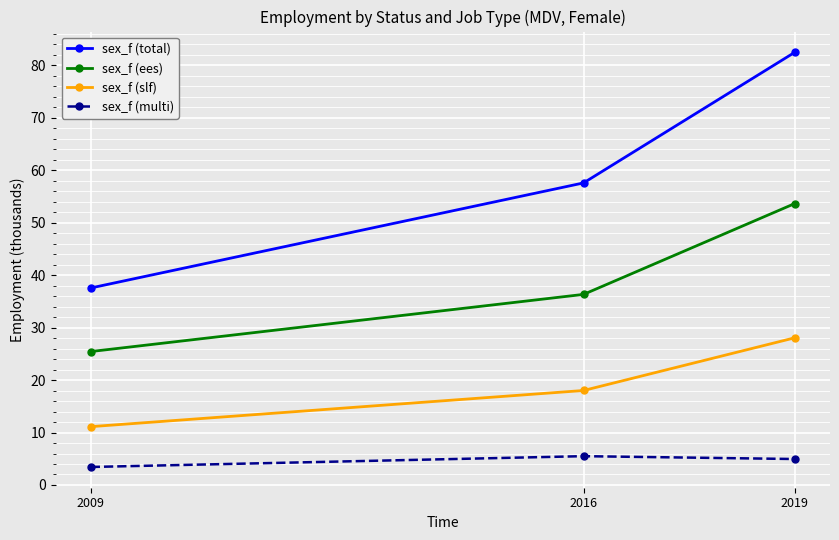

What is the difference between the maximum and minimum values in the sex_f (multi) series?

2.1